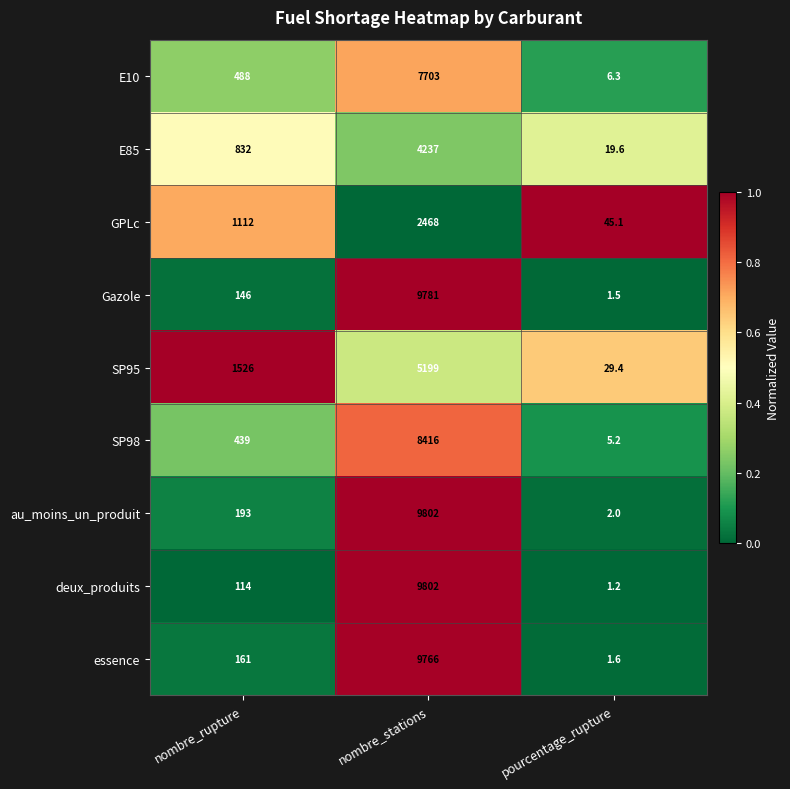

What is the average value of the GPLc series?

1208.4